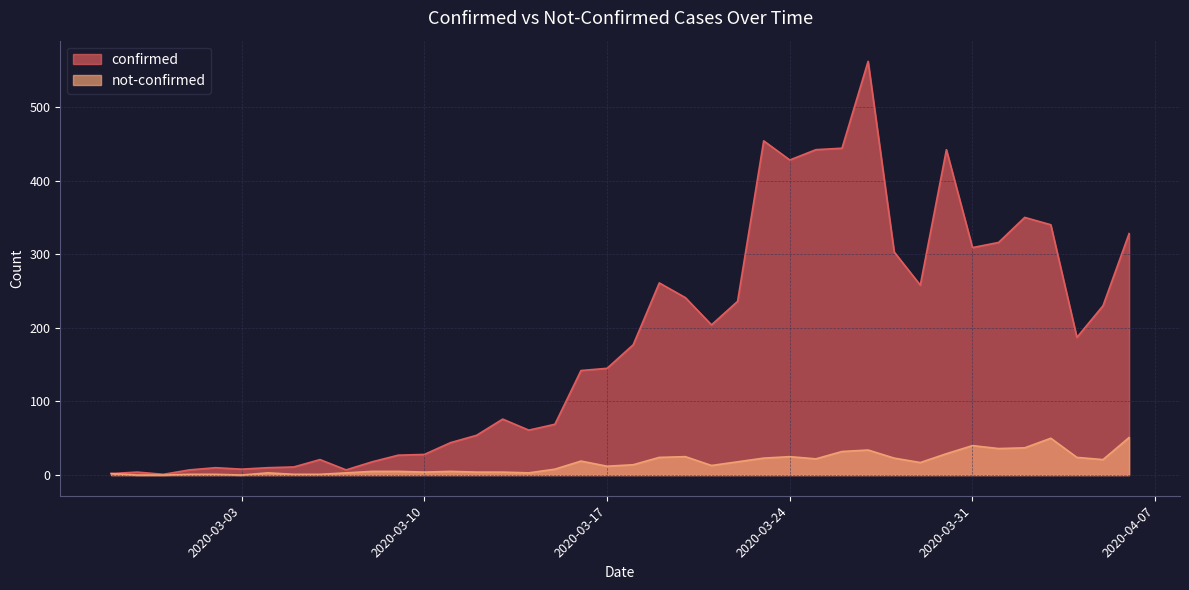

Rank the series at 2020-04-02 from lowest to highest value.

not-confirmed, confirmed